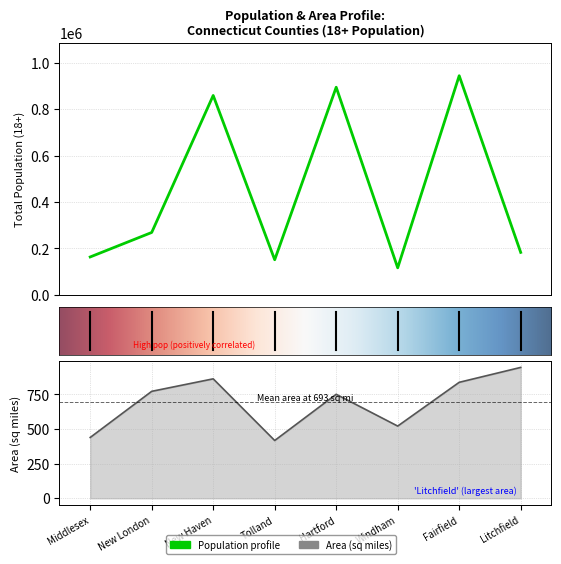

What is the difference between the maximum and second lowest values in the totalpop18 series?

793079.0